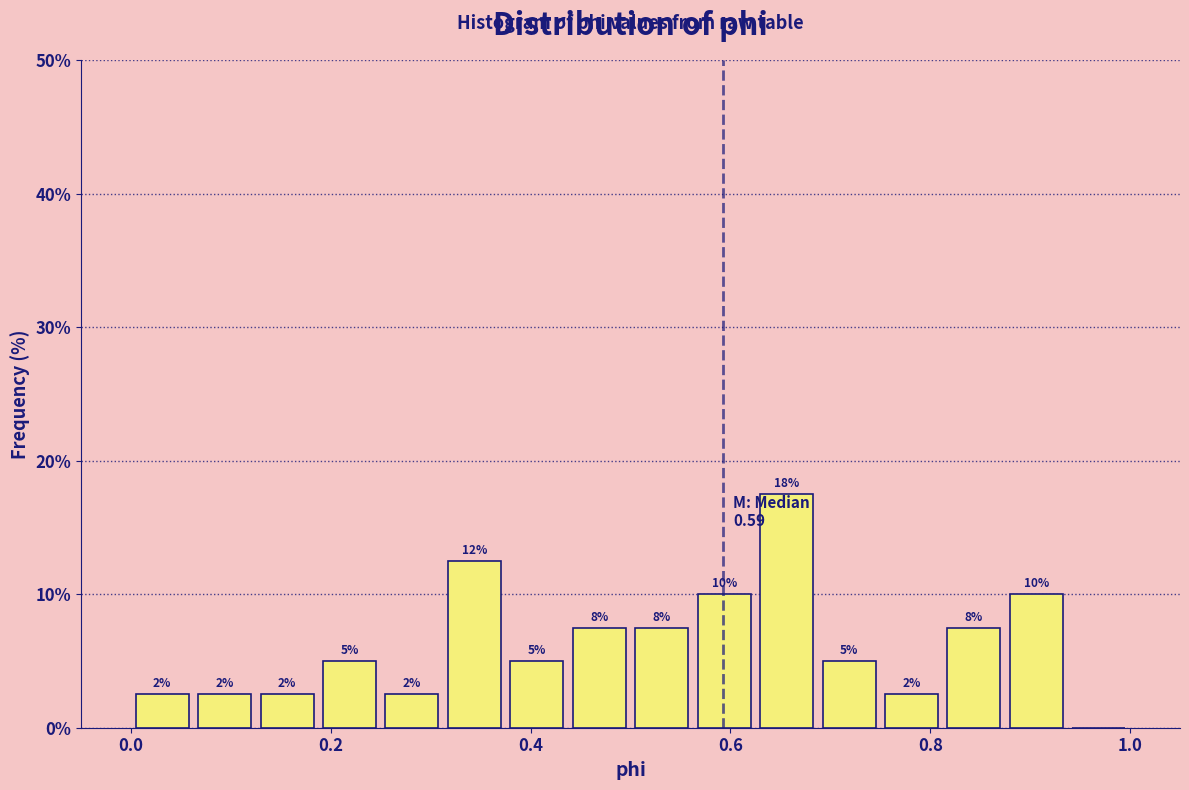

Read against the x-axis, roughly where is the centre of the tallest bar?

0.66